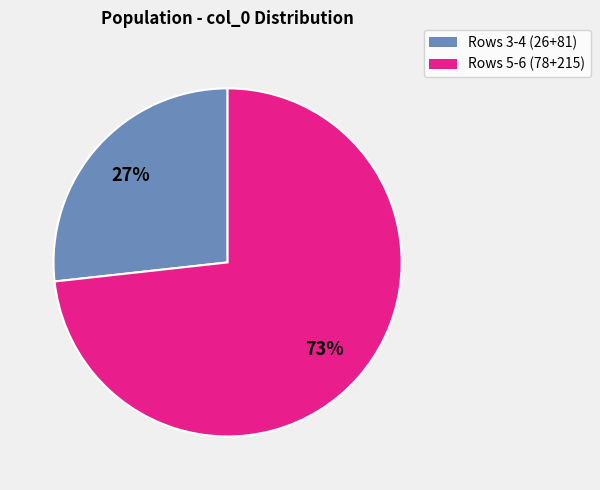

To the nearest percent, what is the difference between the largest and smallest slice percentages?

46%